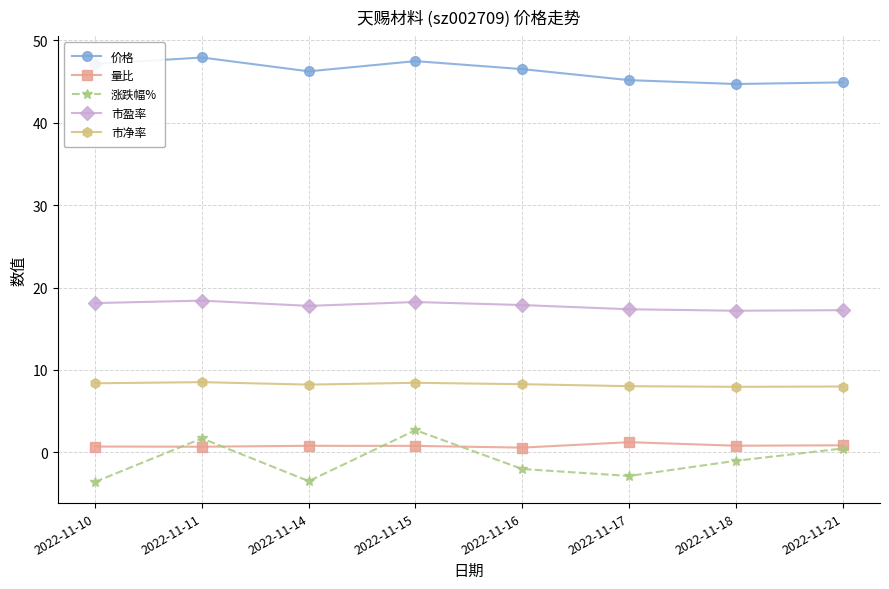

What is the value of the 价格 point at the 2nd from the left?

47.9